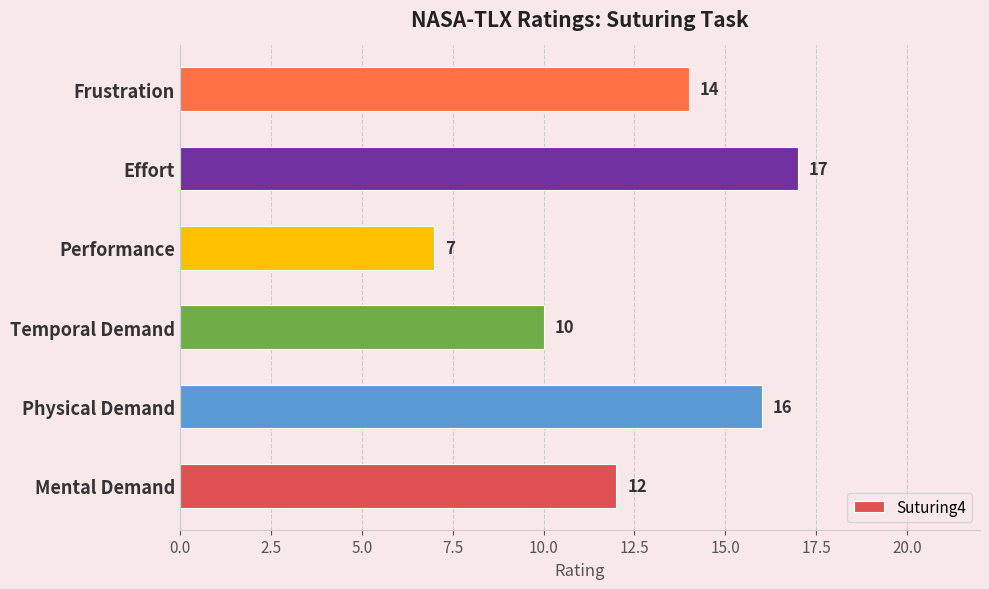

Rank the categories by value from lowest to highest.

Performance, Temporal Demand, Mental Demand, Frustration, Physical Demand, Effort